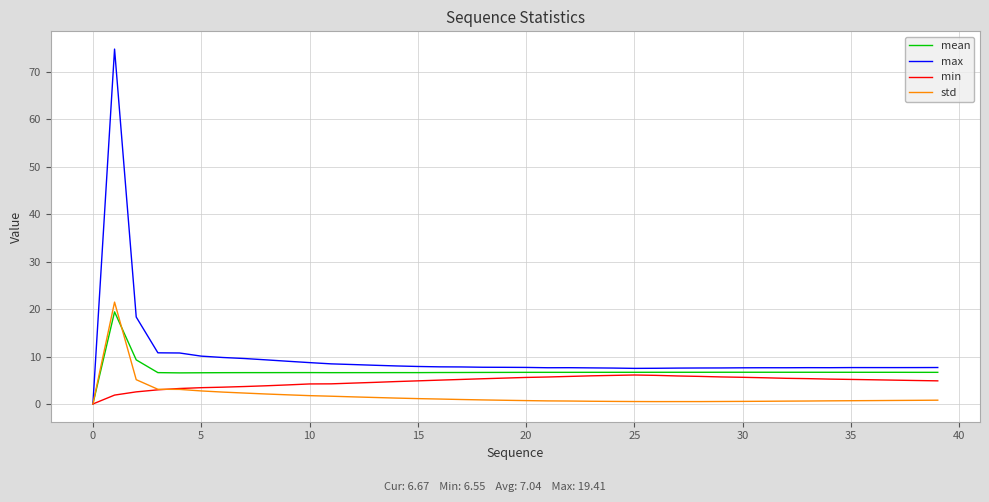

What is the difference between the maximum and minimum values in the mean series?

19.4